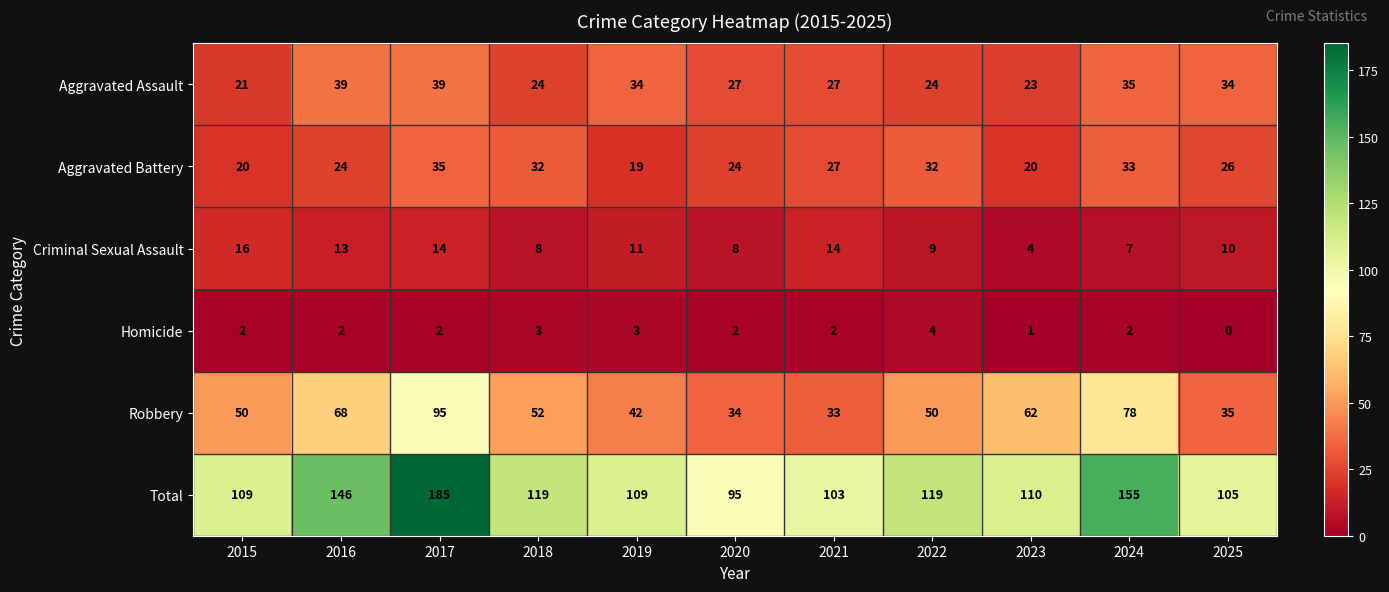

Between 2019 and 2022, which series saw the biggest shift?

Aggravated Battery